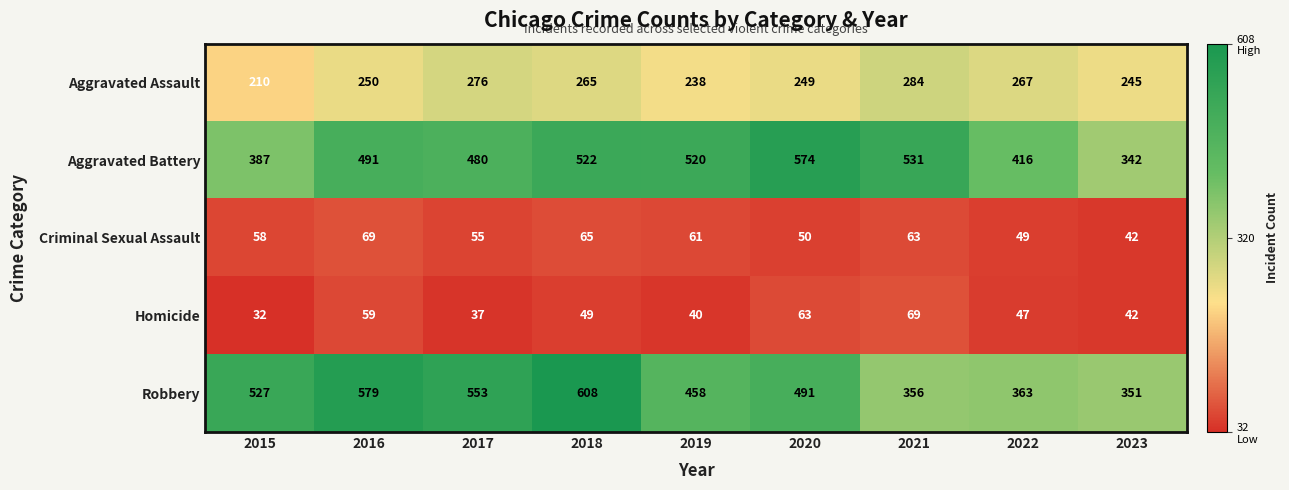

Between 2017 and 2019, which series saw the biggest shift?

Robbery